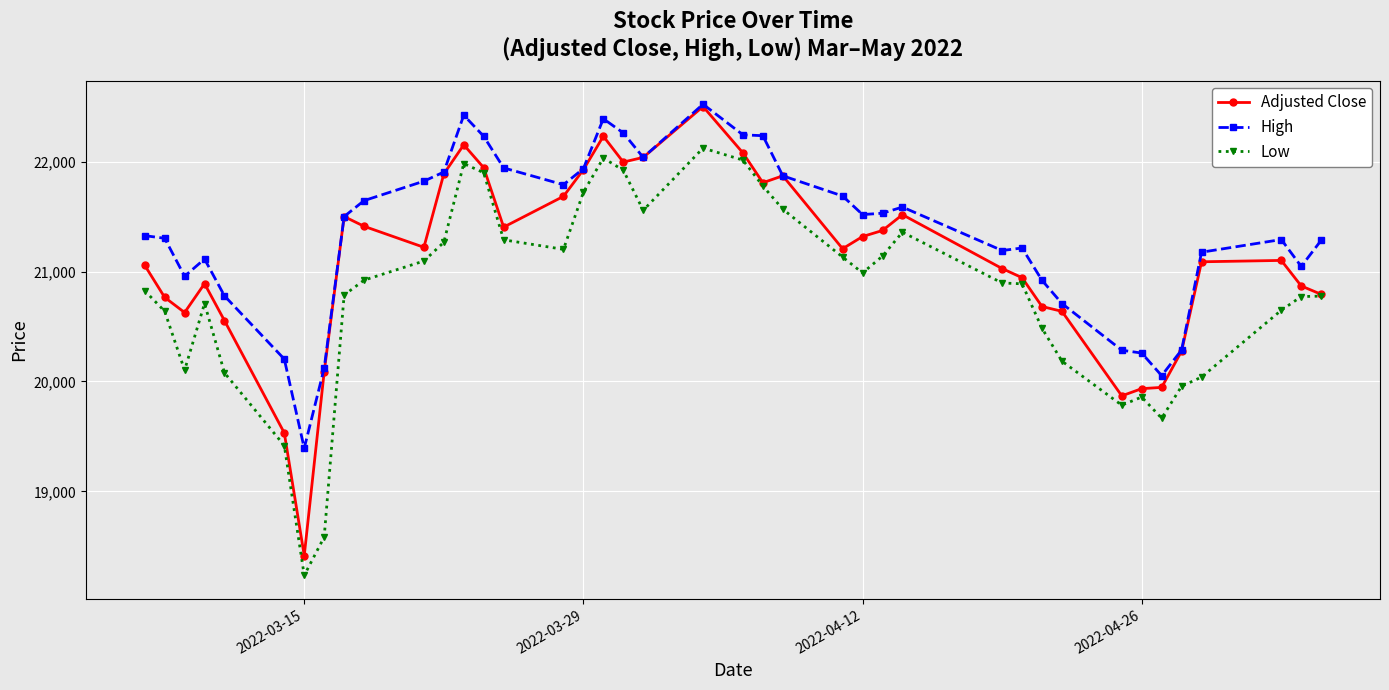

True or false: High has more than 2 interior local peaks.

True